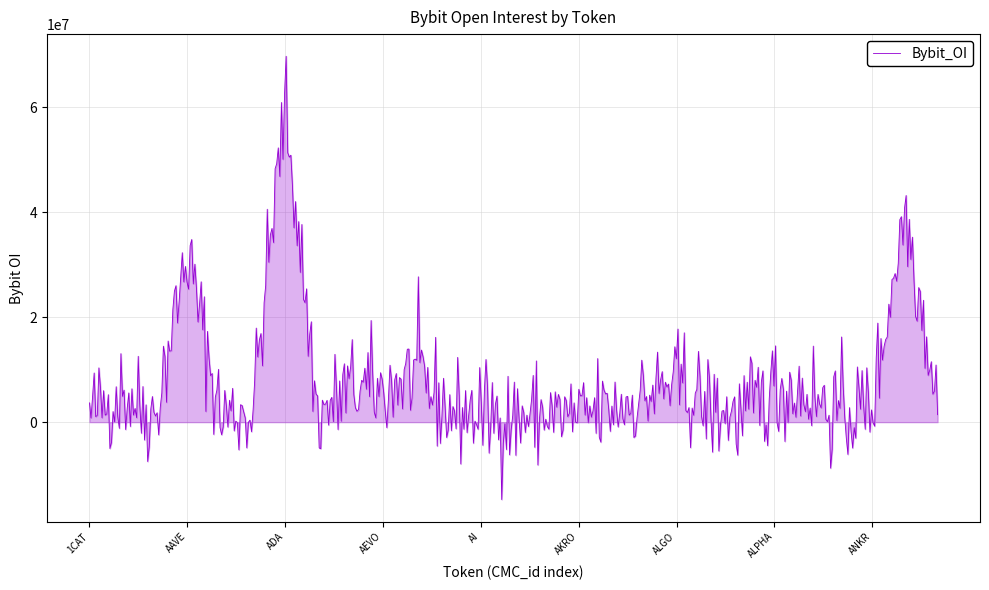

What is the smallest value displayed?

-14748095.3